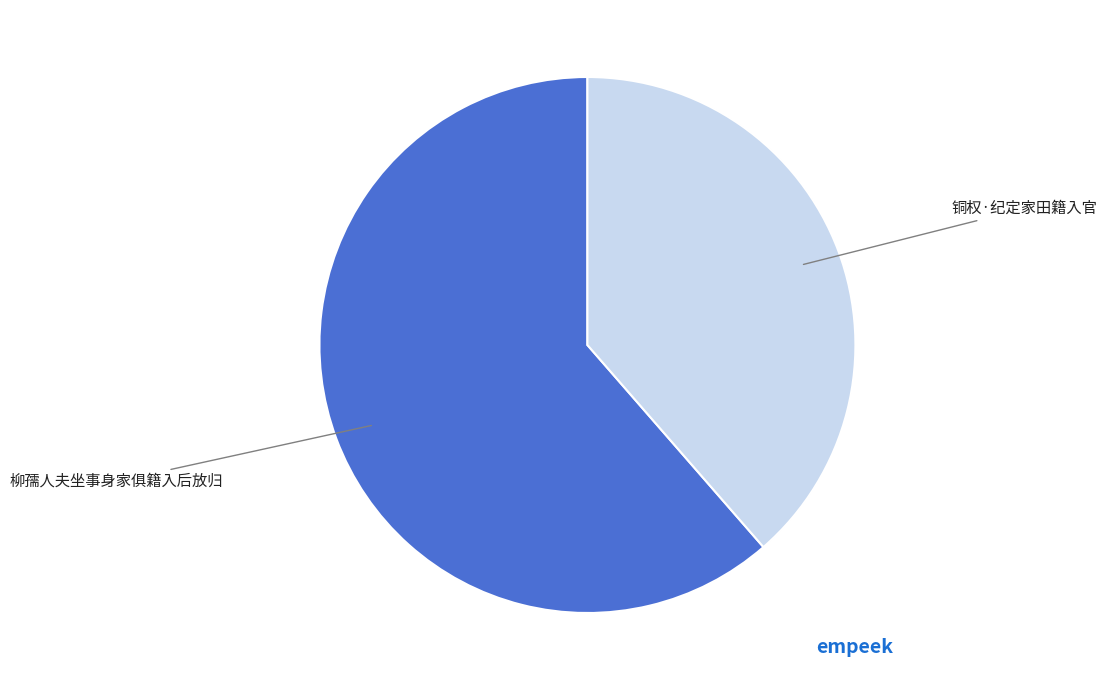

Is there a majority slice in this chart?

Yes